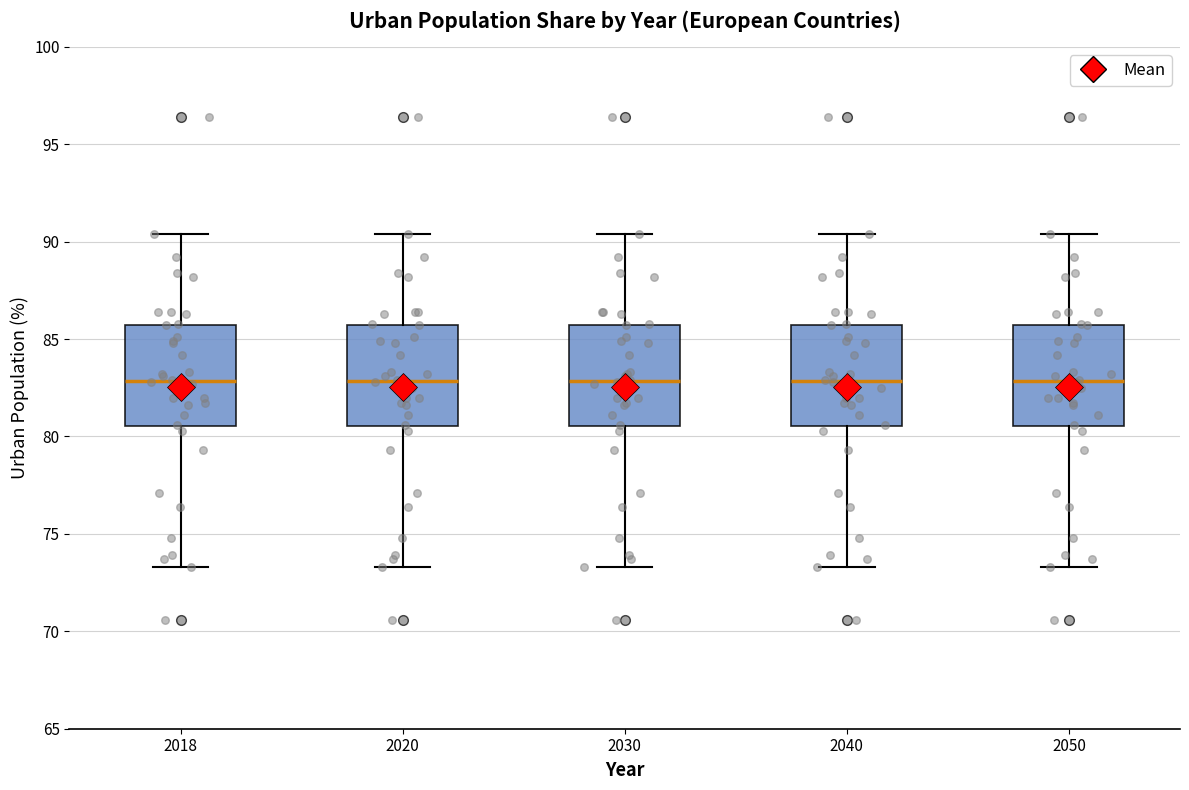

Reading left to right, transcribe this box plot: for each box, give where its median line is, the range the box spans, and where its two whiskers end, as read against the y-axis. The values are not printed on the chart, so give them approximately, as read against the axis.

2018: median 83.0, box 80.5 to 85.5, whiskers 73.5 to 90.5
2020: median 83.0, box 80.5 to 85.5, whiskers 73.5 to 90.5
2030: median 83.0, box 80.5 to 85.5, whiskers 73.5 to 90.5
2040: median 83.0, box 80.5 to 85.5, whiskers 73.5 to 90.5
2050: median 83.0, box 80.5 to 85.5, whiskers 73.5 to 90.5